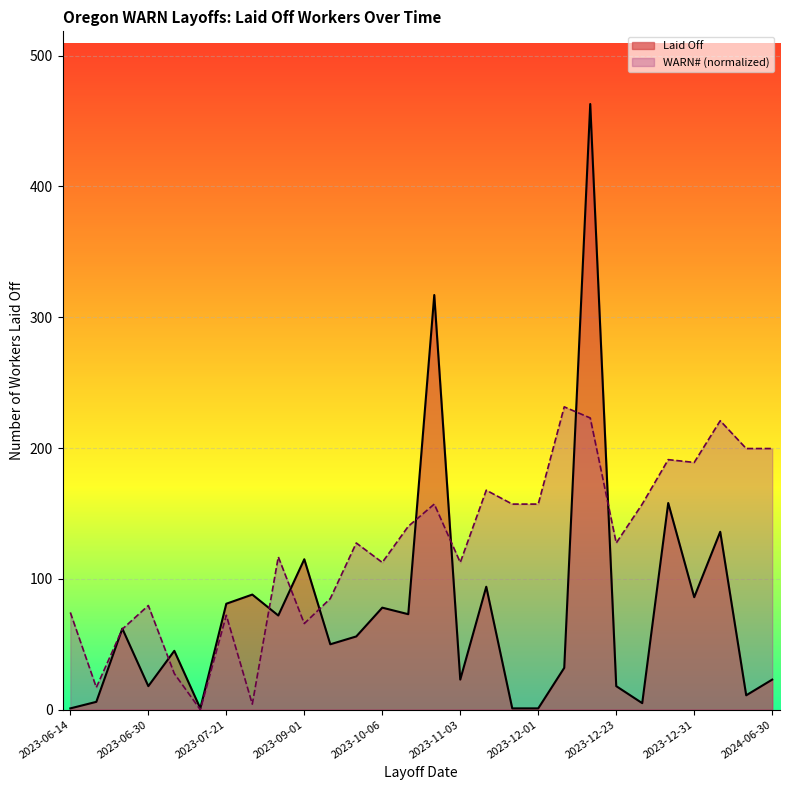

What is the value of the WARN# (normalized) point at the 23rd from the left?

157.2